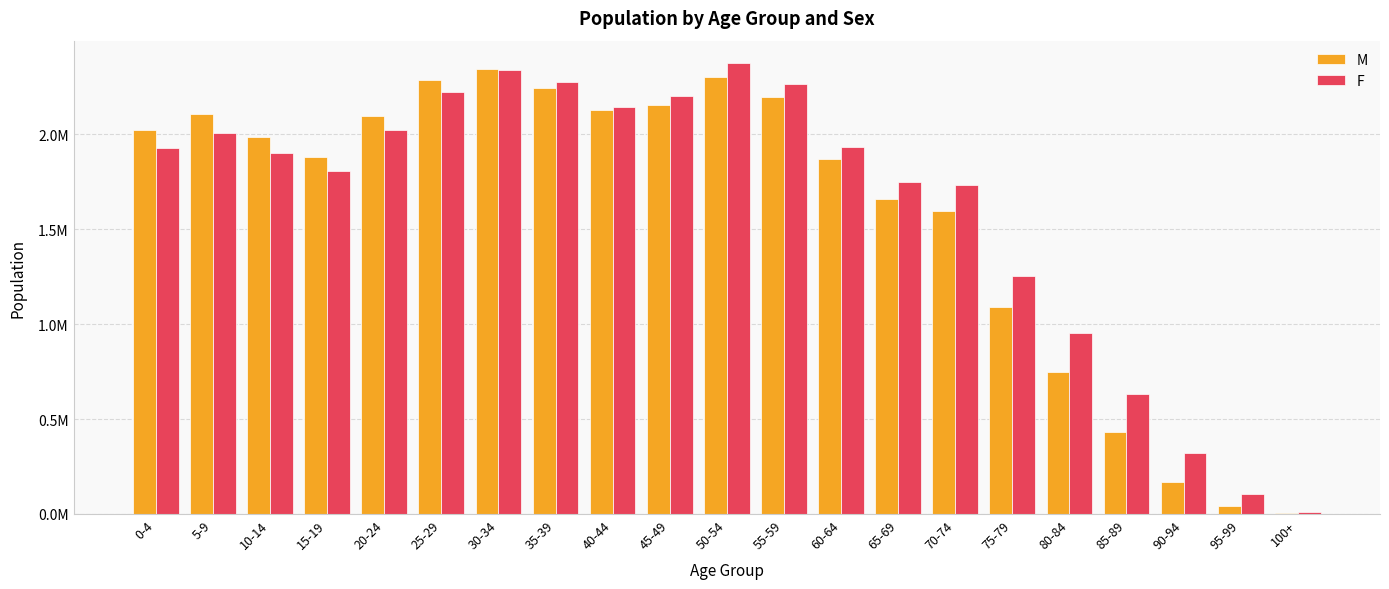

Are the bars grouped side by side (vs. stacked)?

Yes